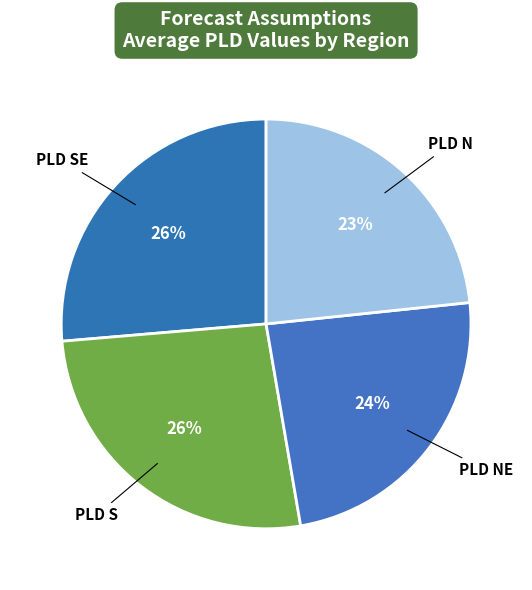

What is the smallest slice in the pie chart?

PLD N